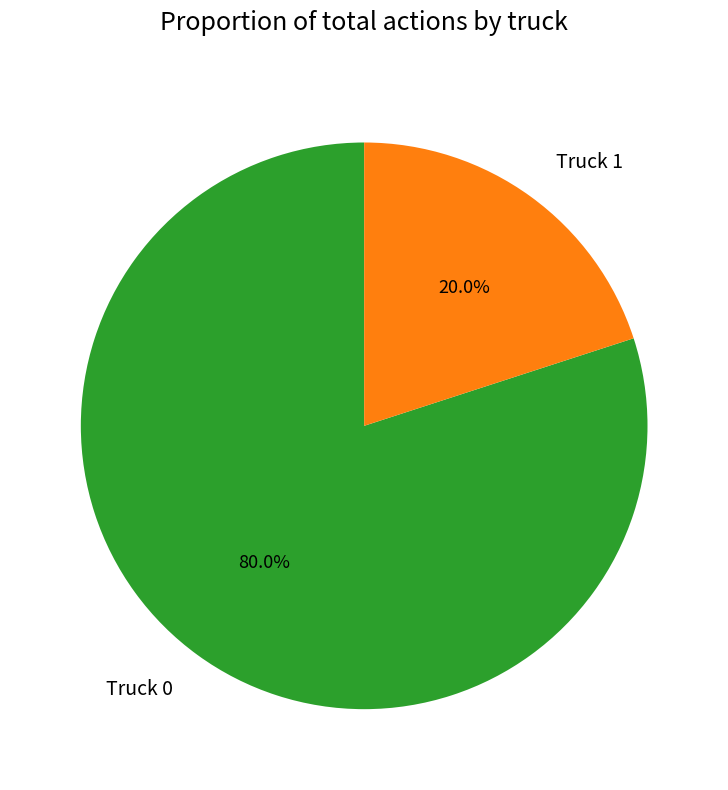

To the nearest percent, what percentage of the pie is Truck 1?

20%